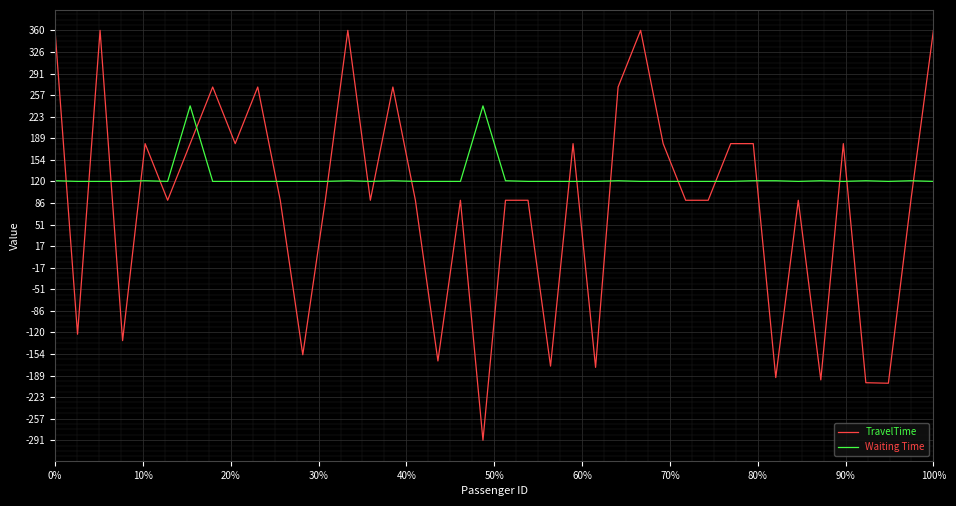

How many intersections are there between TravelTime and Waiting Time?

20